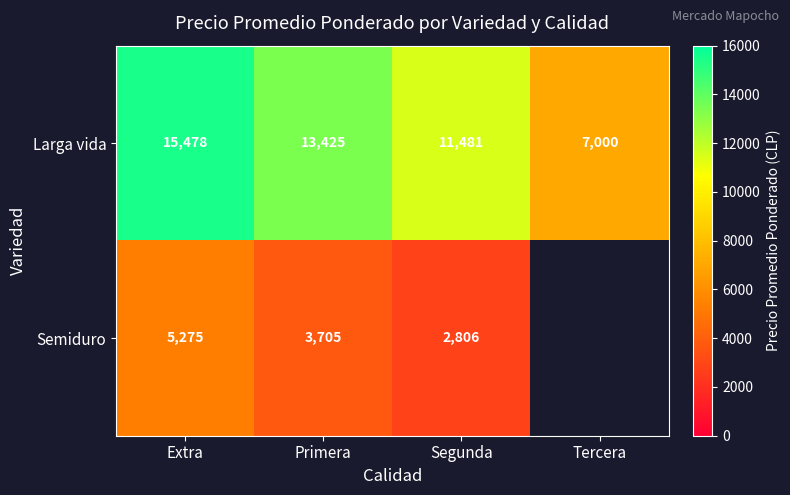

True or false: Larga vida has a value of 19730.1 at Primera.

False